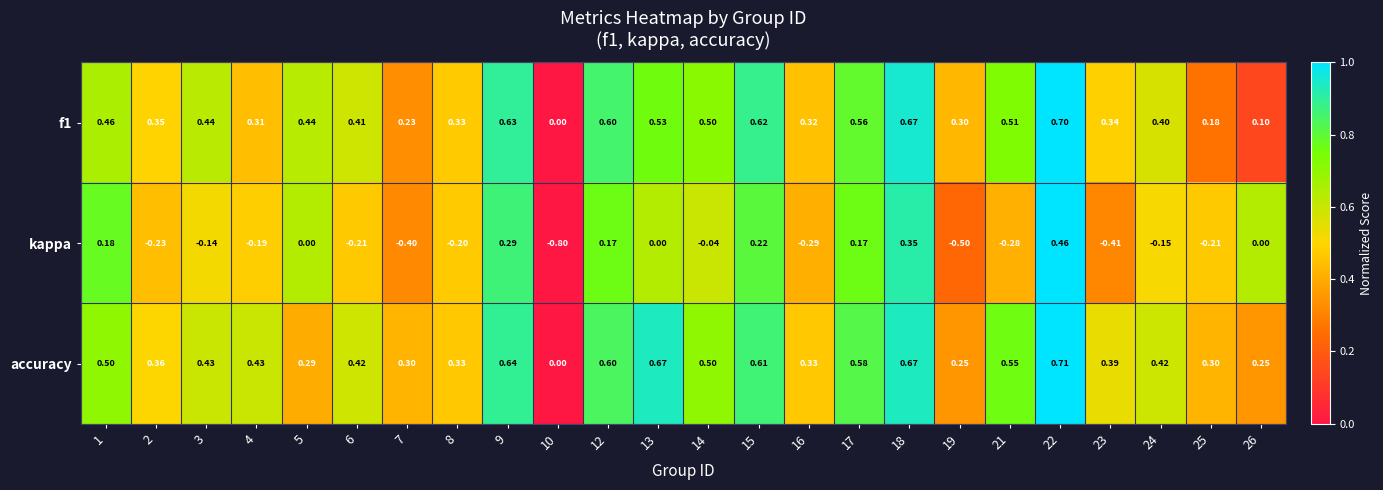

Which series has the largest total across all categories?

accuracy